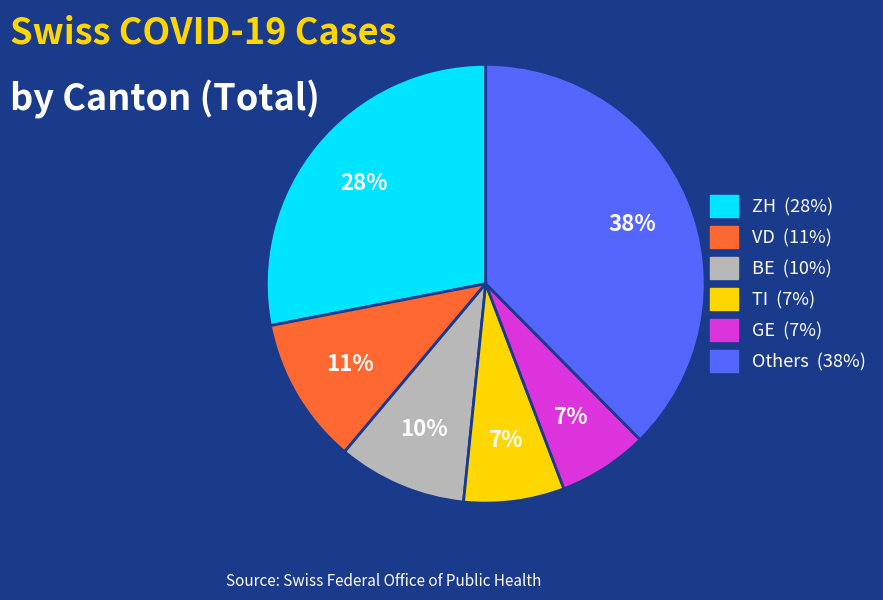

Is there any slice that represents more than half of the pie?

No